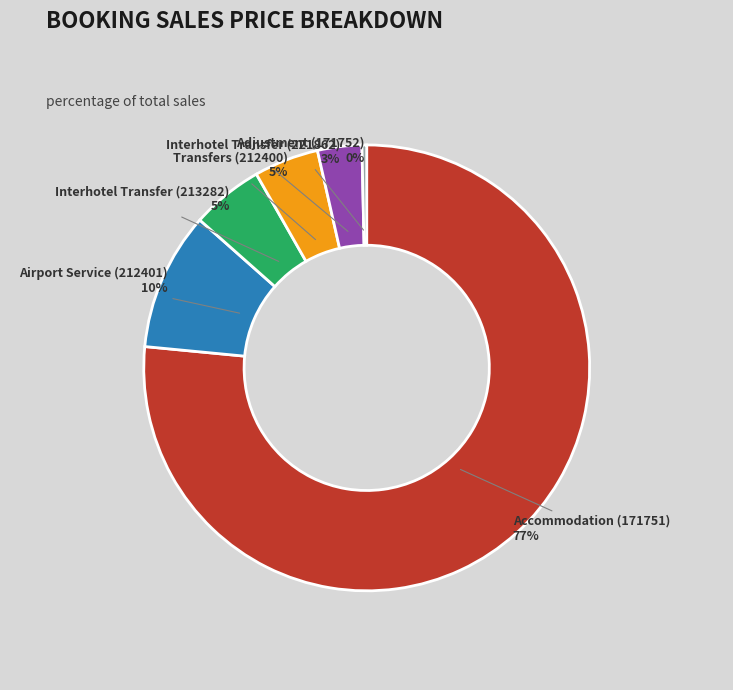

Do Airport Service (212401) and Adjustment (171752) together represent more than half of the pie?

No